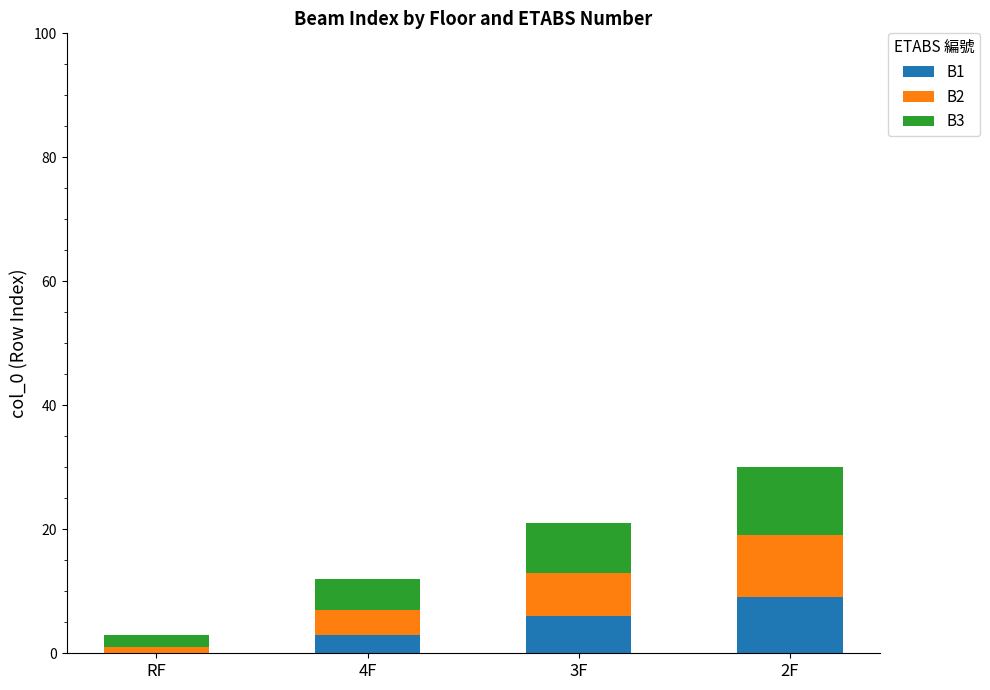

The B1 series shows -6 at RF. True or false?

False